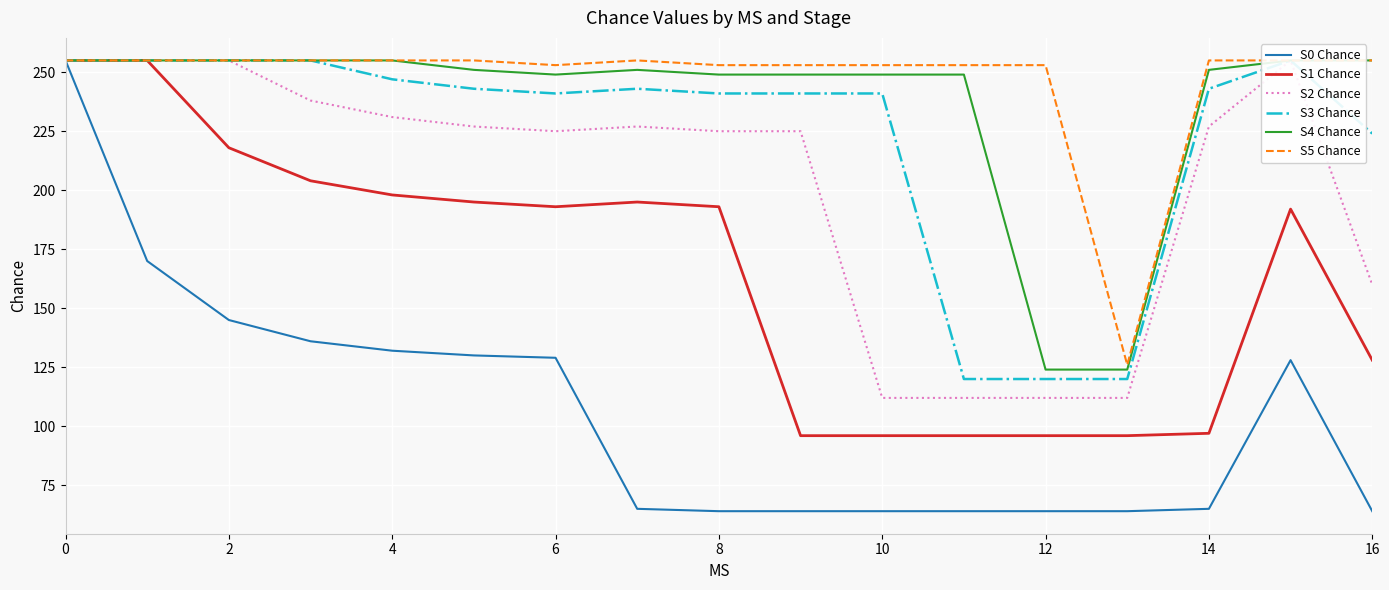

How many lines are shown in the chart?

6